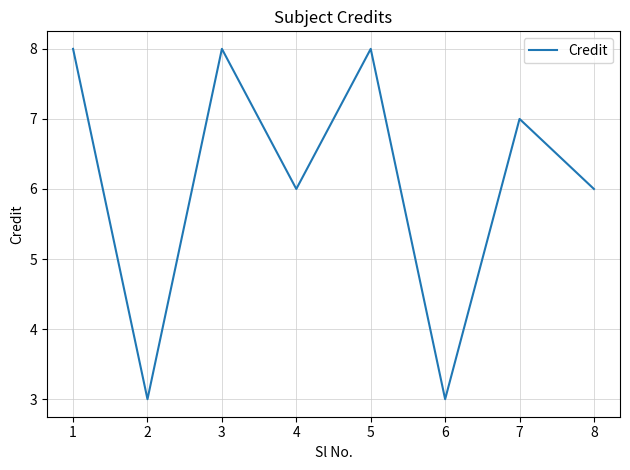

Reading right to left, extract all data points from this chart.

6	7	3	8	6	8	3	8